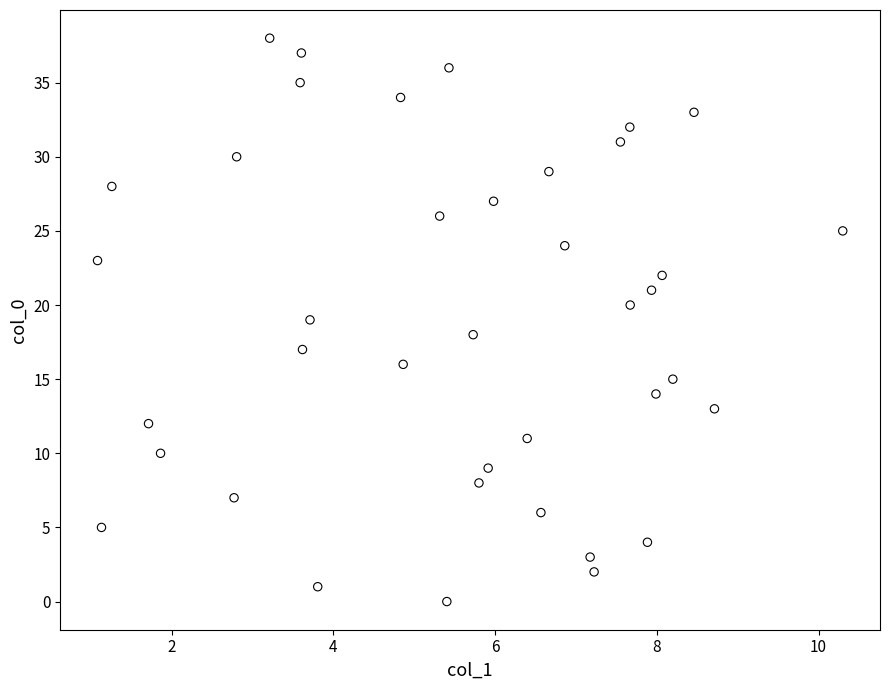

What is the range of Y values (max minus min)?

38